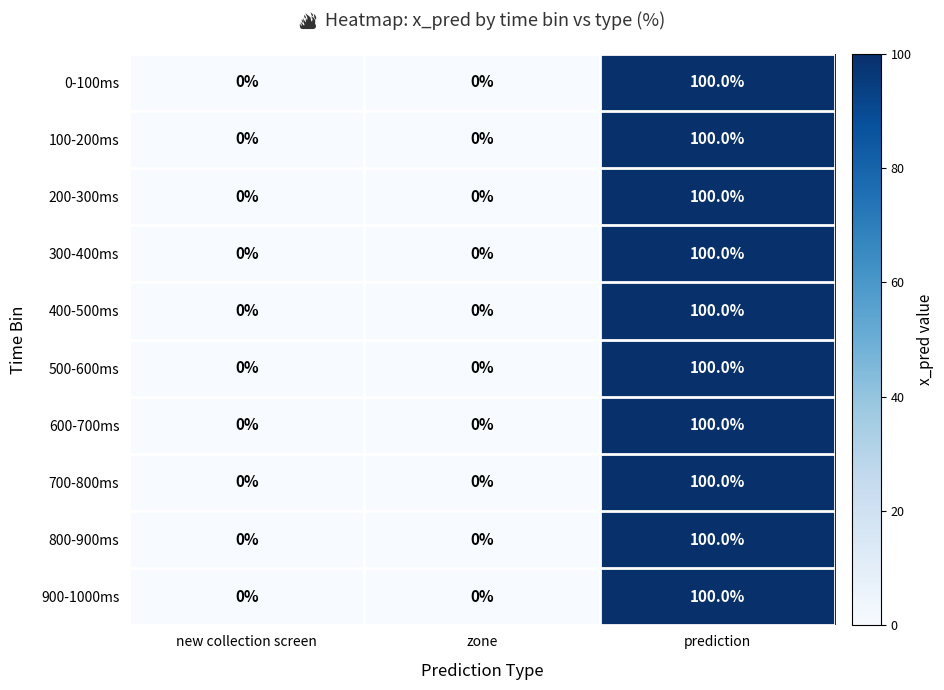

Is the value of 900-1000ms at prediction greater than the value of 600-700ms at new collection screen?

Yes